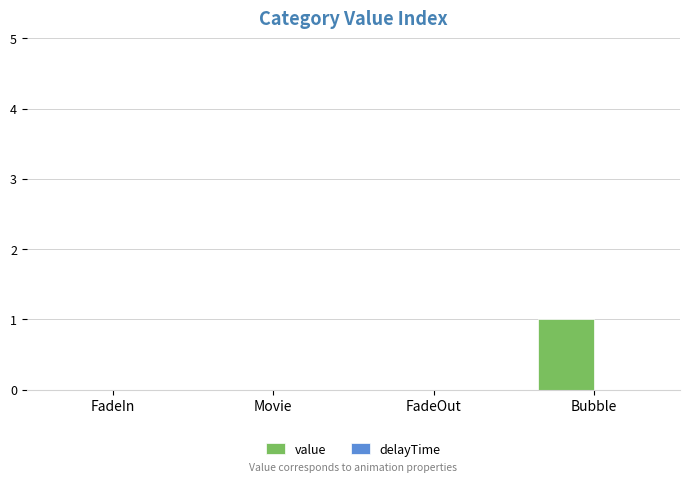

How many distinct data groups are displayed?

1